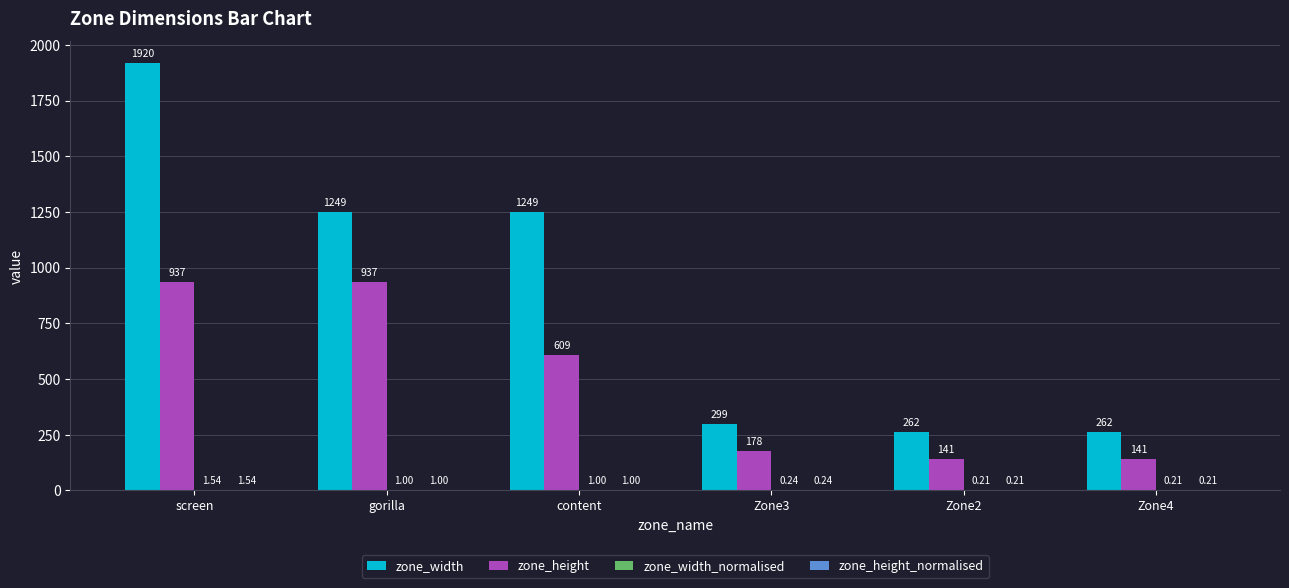

At which label does zone_width first exceed 1249?

screen